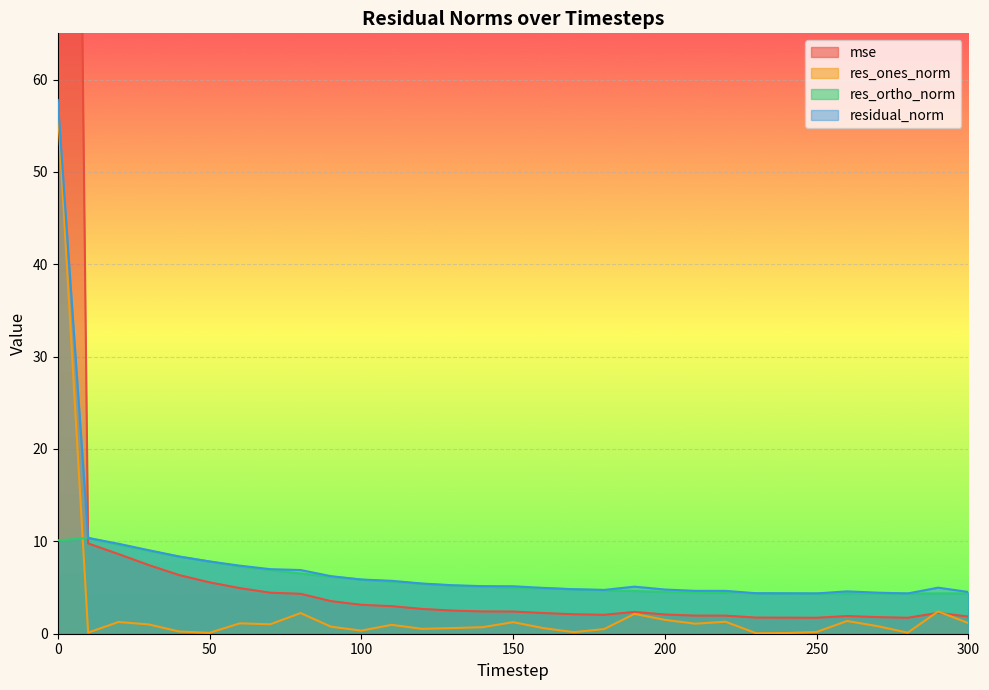

What is the value of the residual_norm point at the 21st from the left?

4.8